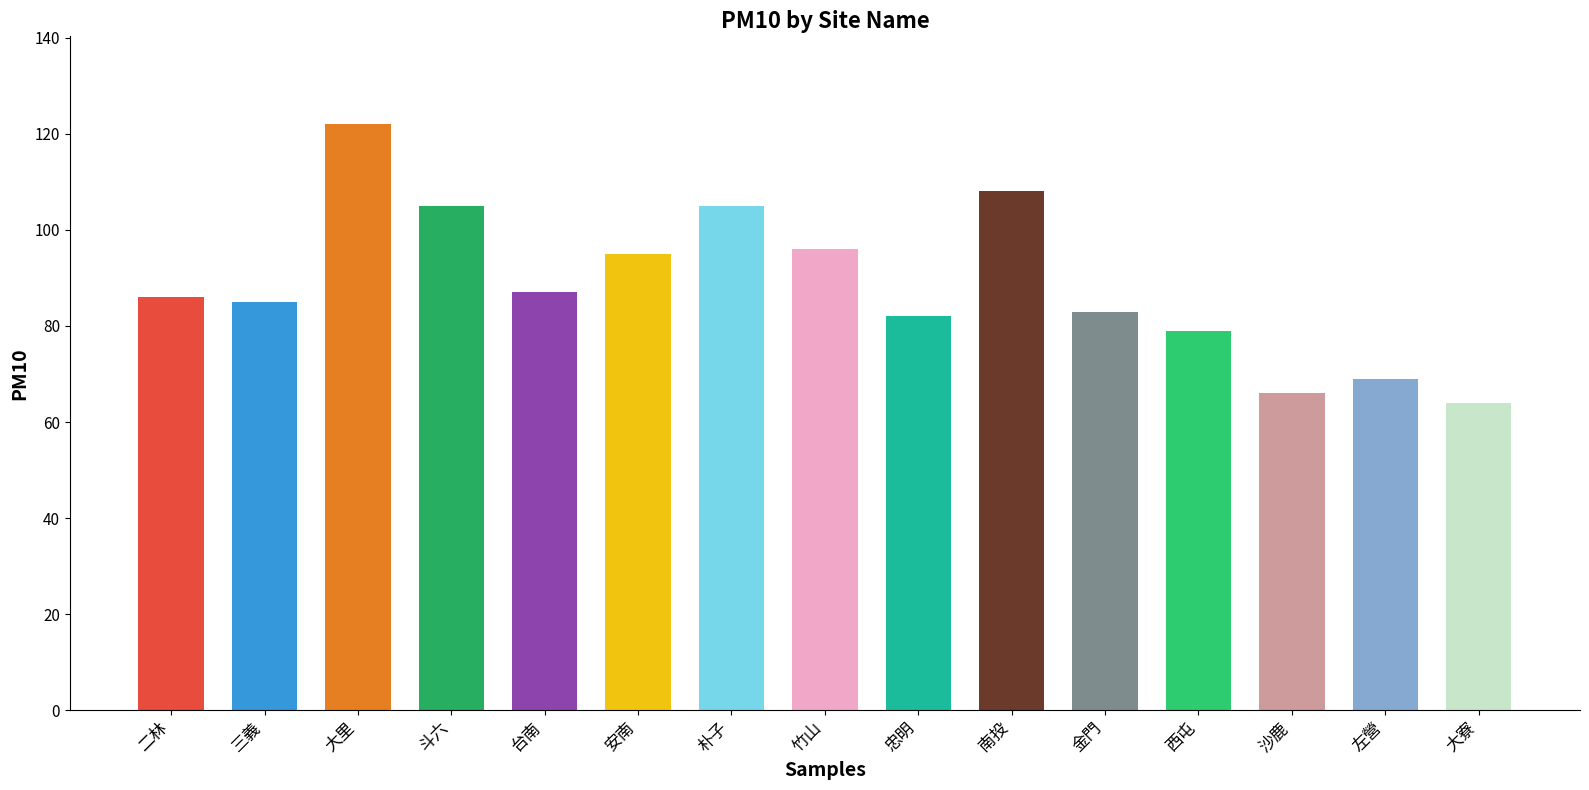

Are the bars grouped side by side (vs. stacked)?

No